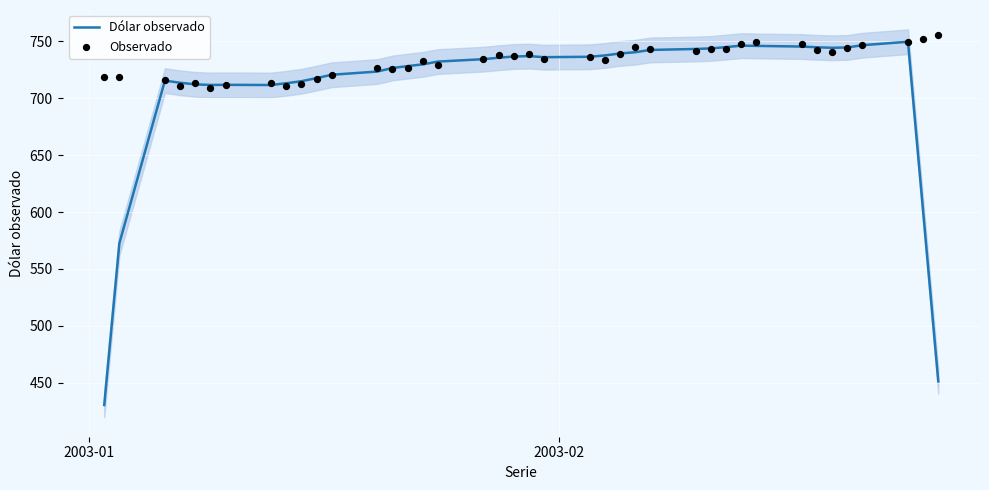

Which series has the widest spread of Y values?

Dólar observado